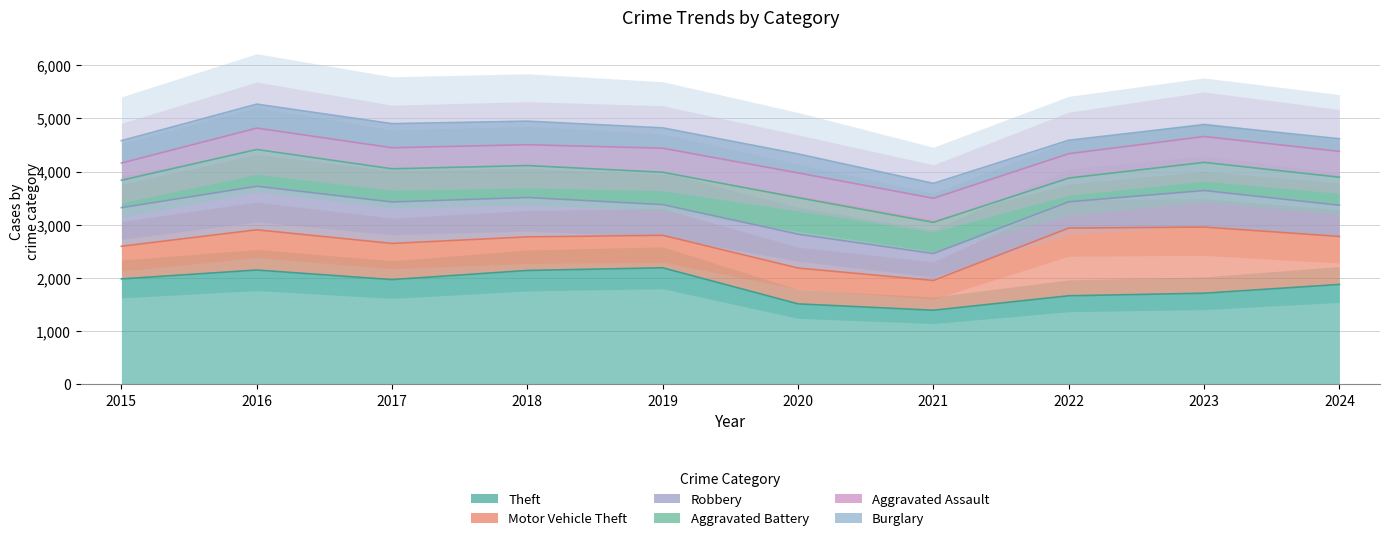

Which series has the largest range (max minus min)?

Theft